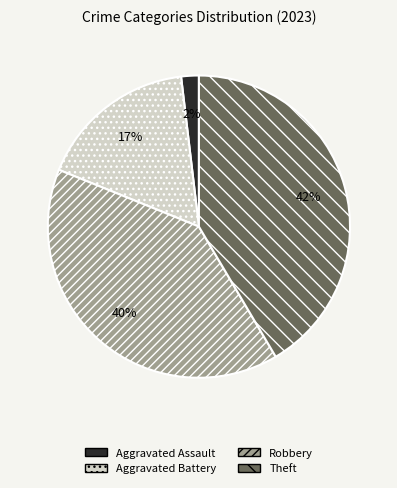

What percentage is the Robbery slice, to the nearest percent?

40%